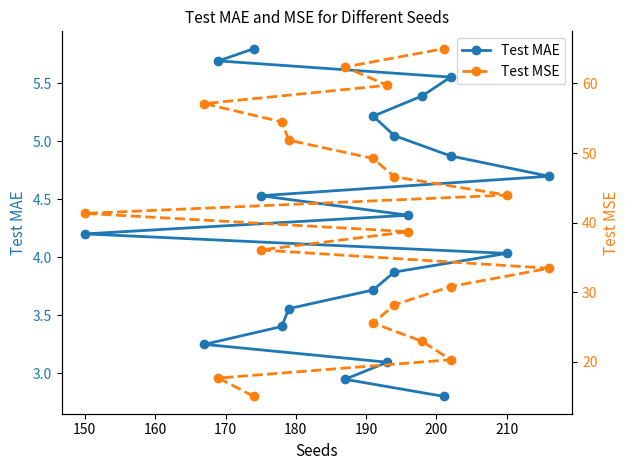

What is the sum of all Test MSE values?

800.0